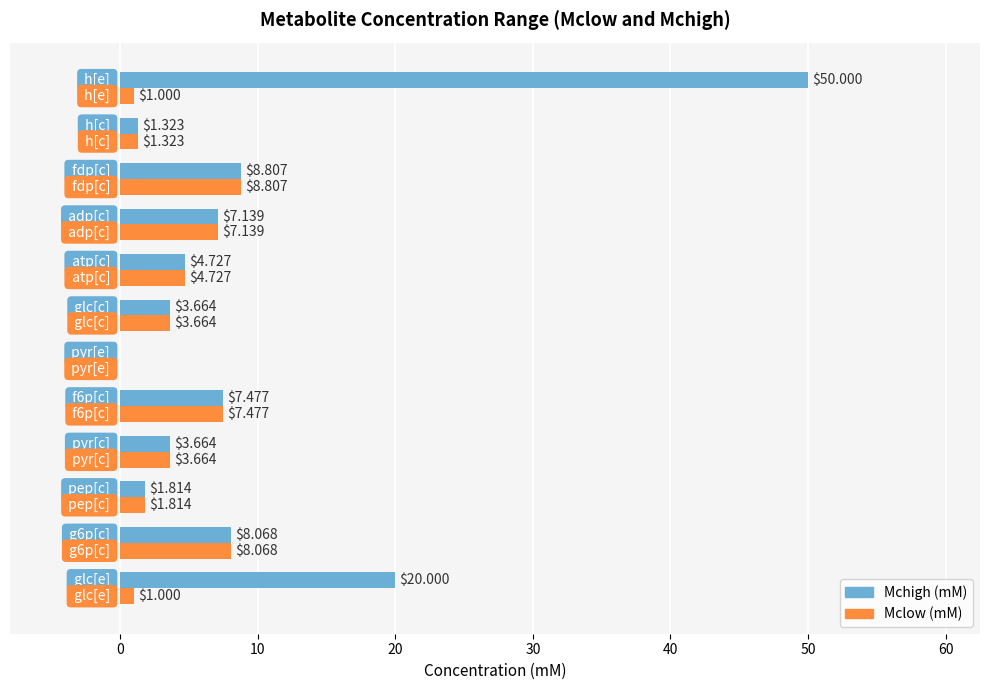

Which series has the largest total across all categories?

Mchigh (mM)